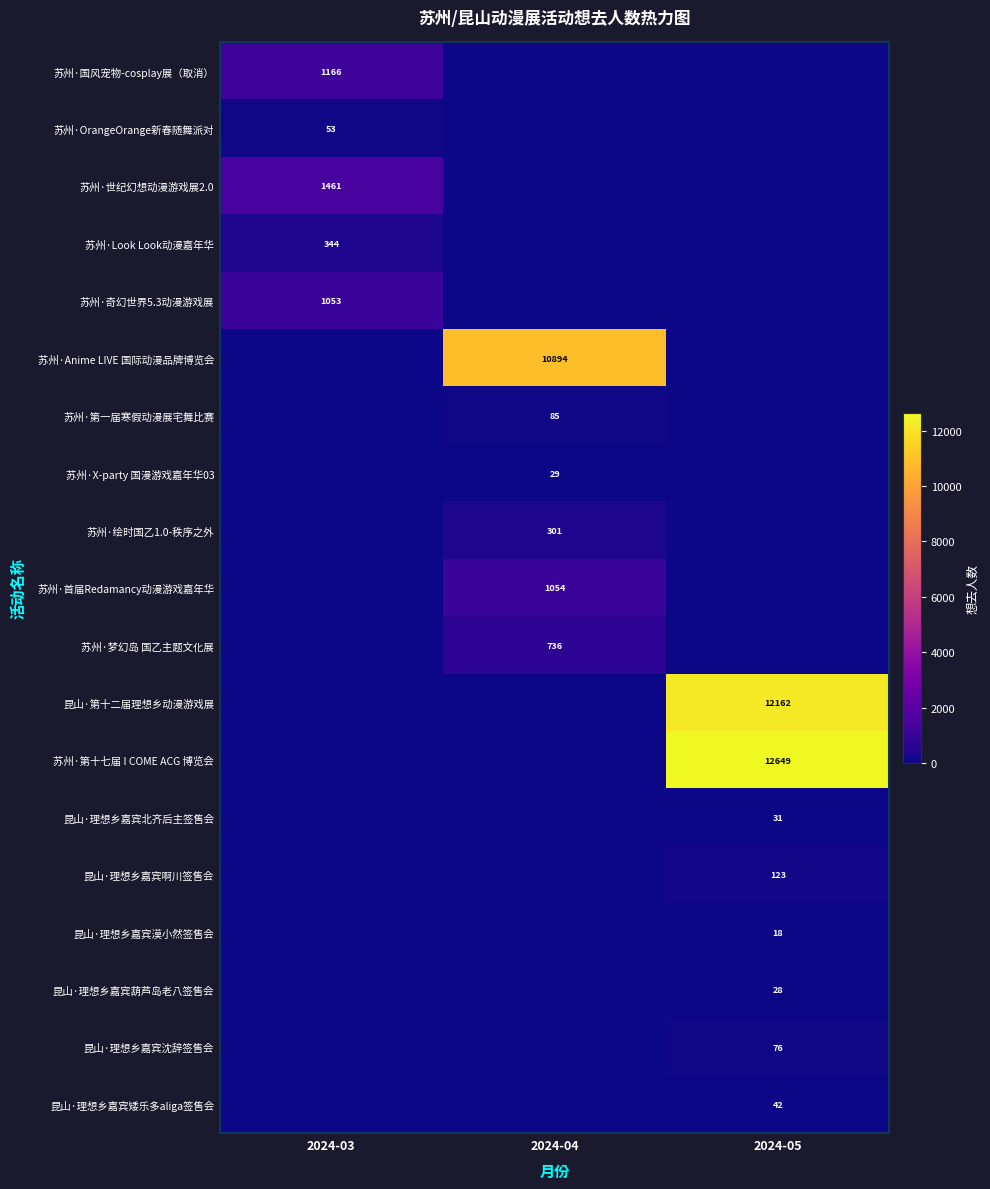

Which has a higher value, 2024-04 or 2024-03?

2024-03